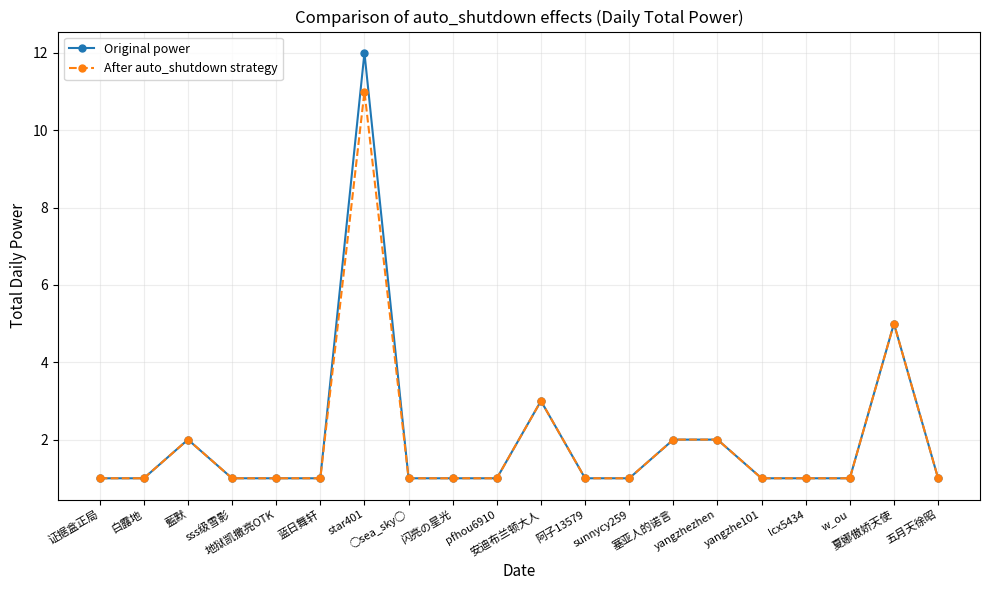

True or false: After auto_shutdown strategy has more than 2 points higher than both neighbors.

True